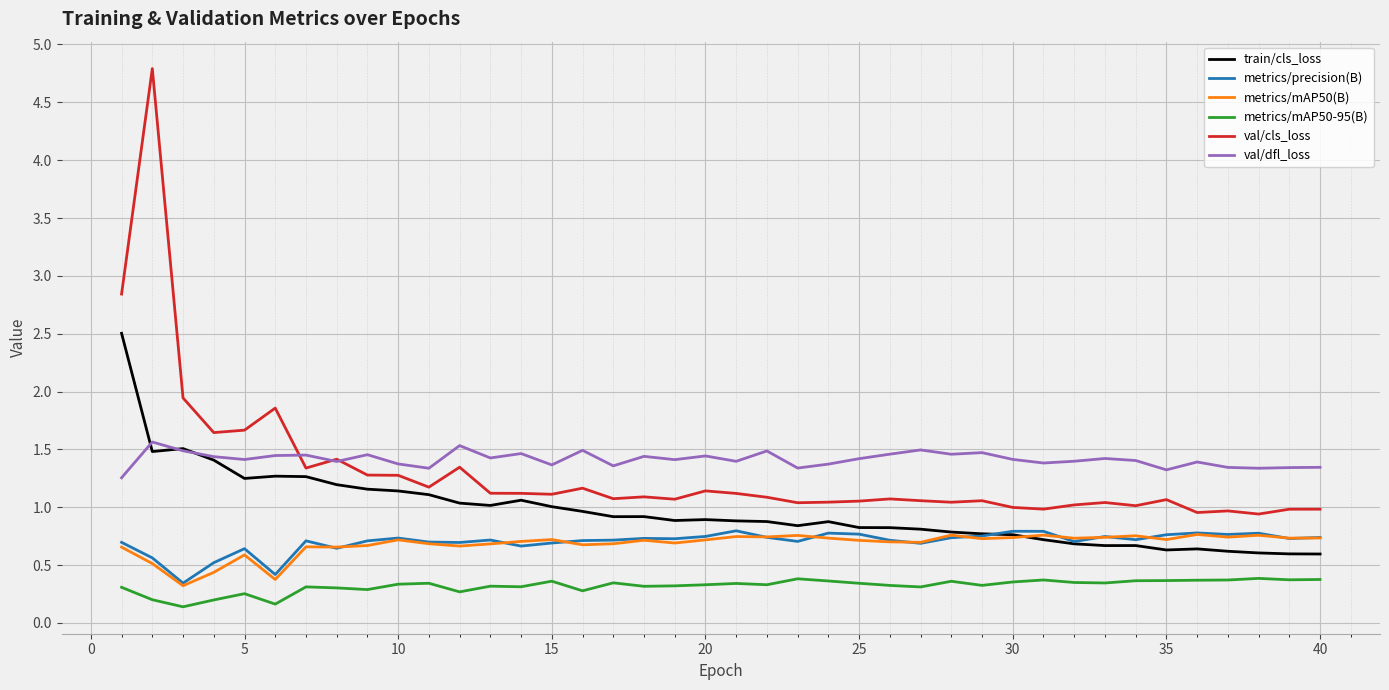

What is the difference between the second highest and second lowest values in the metrics/mAP50(B) series?

0.4